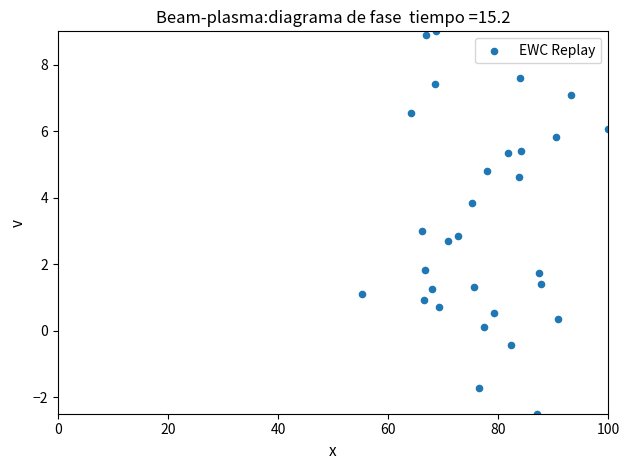

What is the range of X values (max minus min)?

44.7